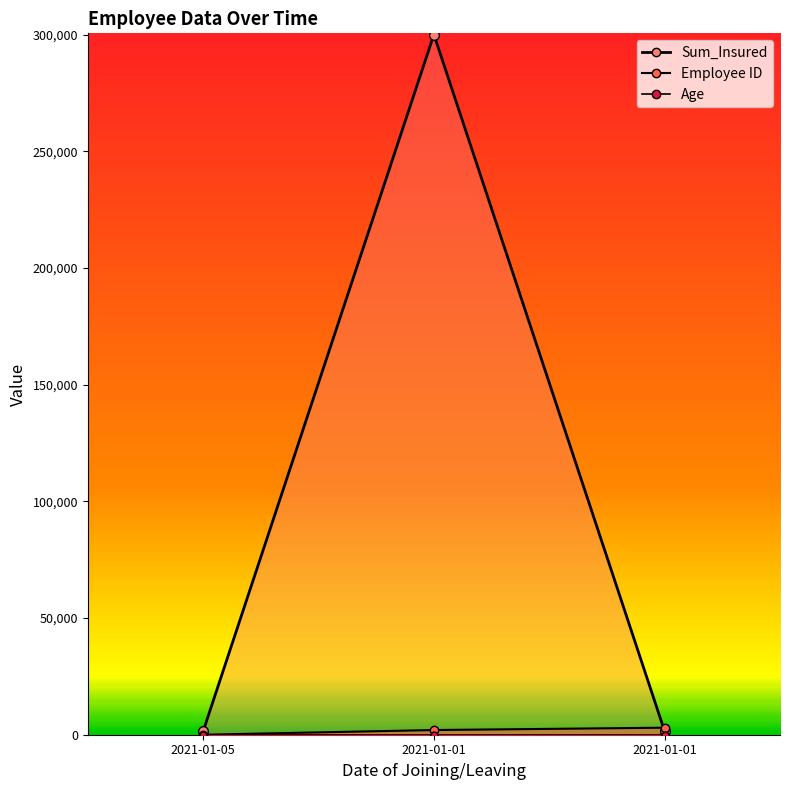

Reading left to right, extract all data points from this chart.

Employee ID: 1	2003	3009
Sum_Insured: 1500	300000	1500